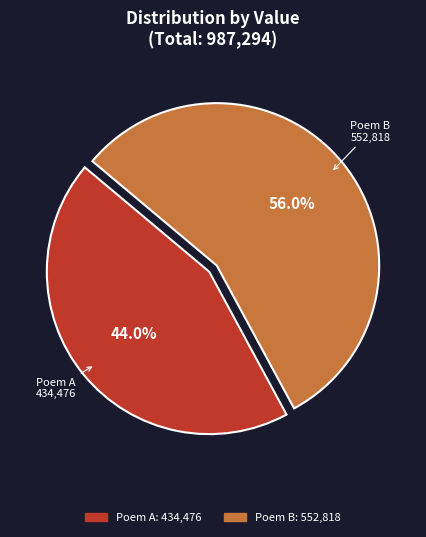

Is there a majority slice in this chart?

Yes